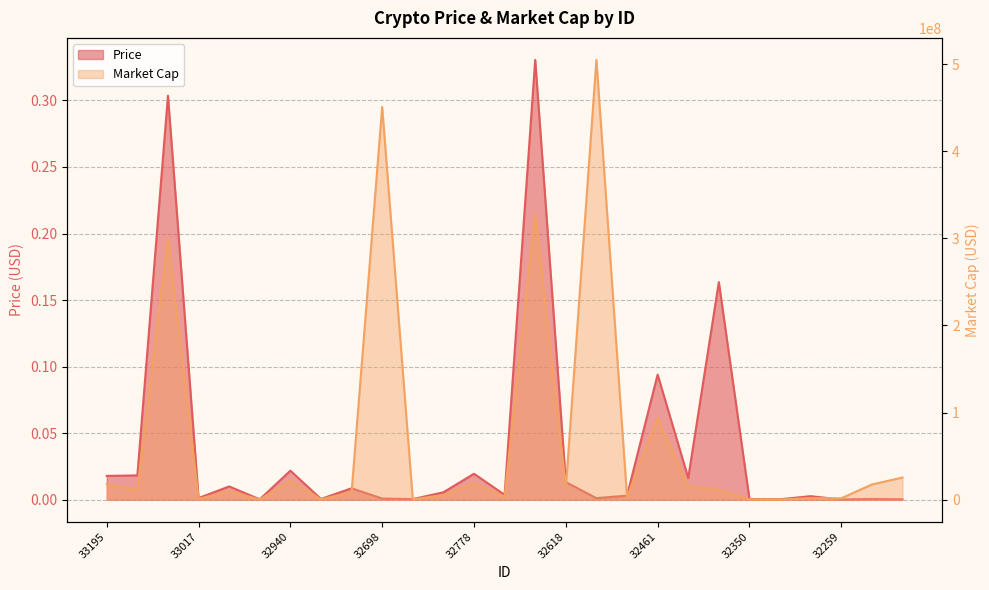

Rank the series by their average value, from lowest to highest.

Price, Market Cap